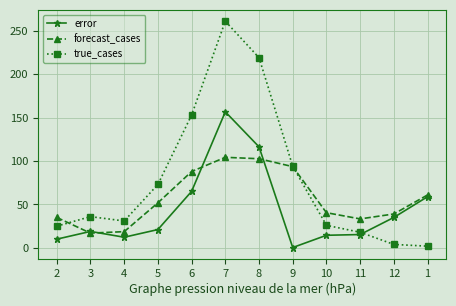

What is the sum of all true_cases values?

942.0